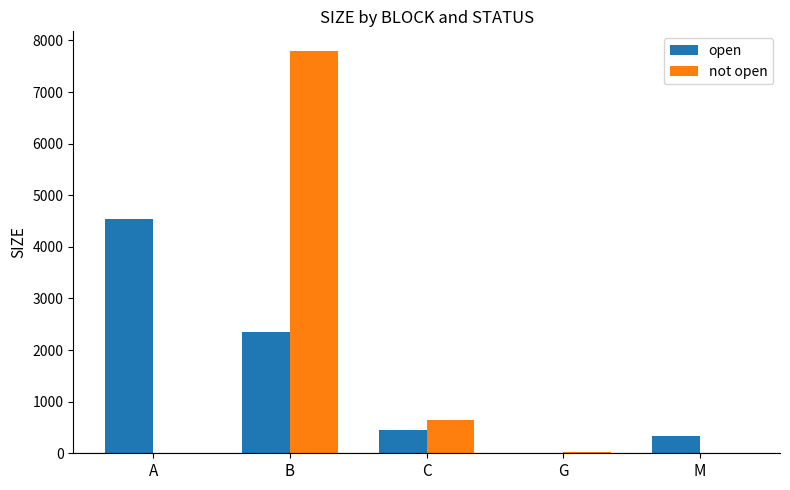

Which series has the largest range (max minus min)?

not open